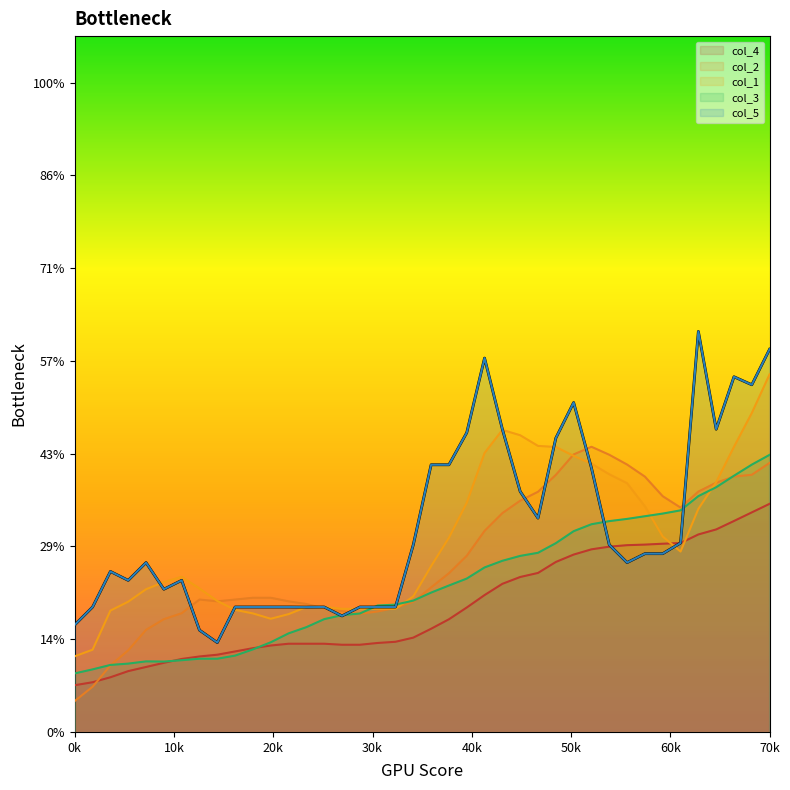

What value does the col_4 series have at 13?

1.0